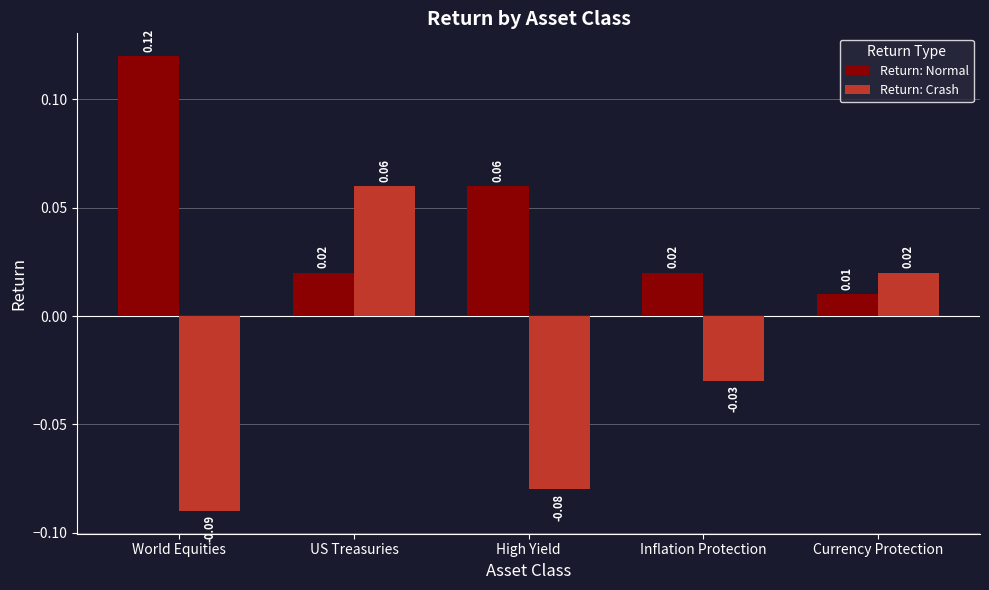

At which label does Return: Crash reach its minimum?

World Equities